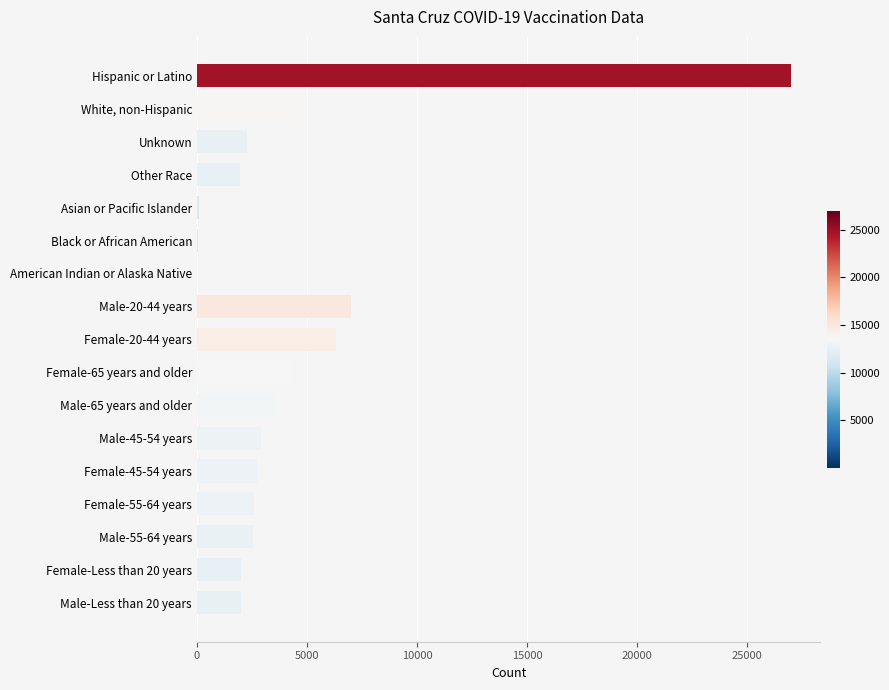

Which label corresponds to the largest value in the chart?

Hispanic or Latino